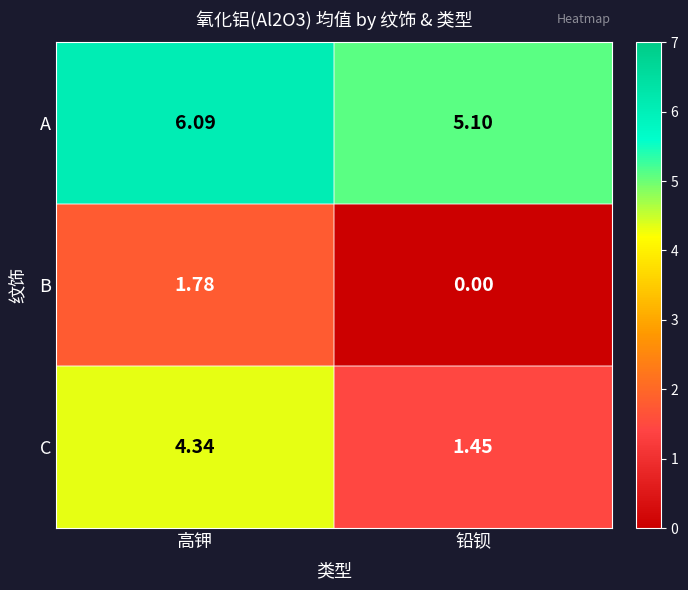

At which label does A reach its minimum?

铅钡